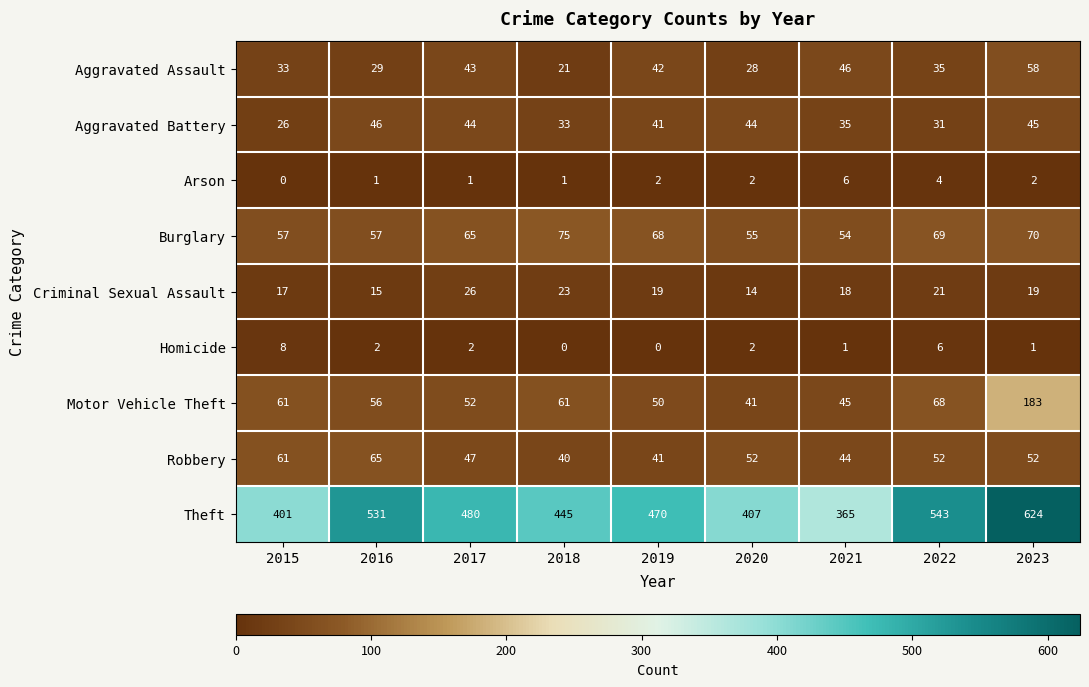

How many categories are shown in the chart?

9